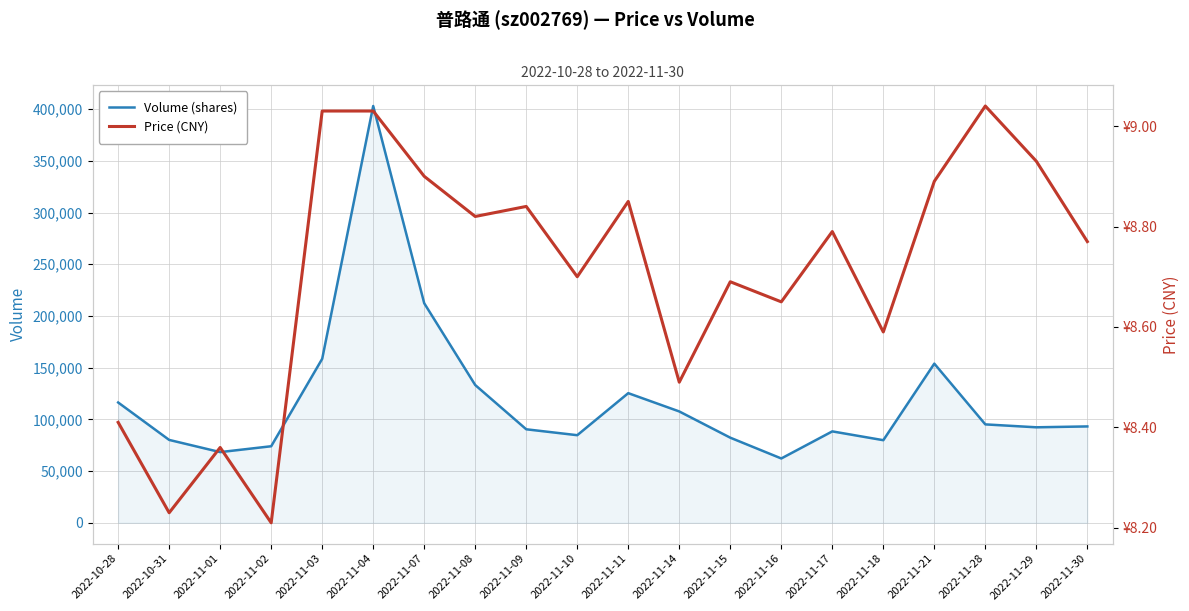

In Price (CNY), how many points are lower than both neighbors (excluding endpoints)?

7